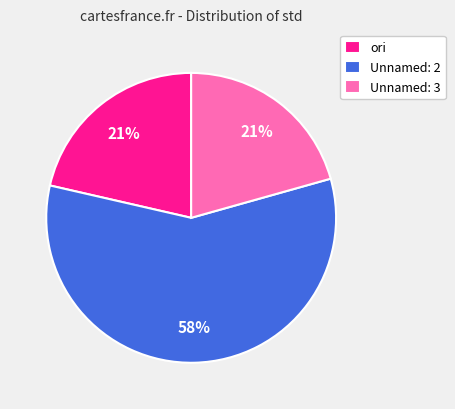

Is the sum of Unnamed: 2 and ori greater than half?

Yes